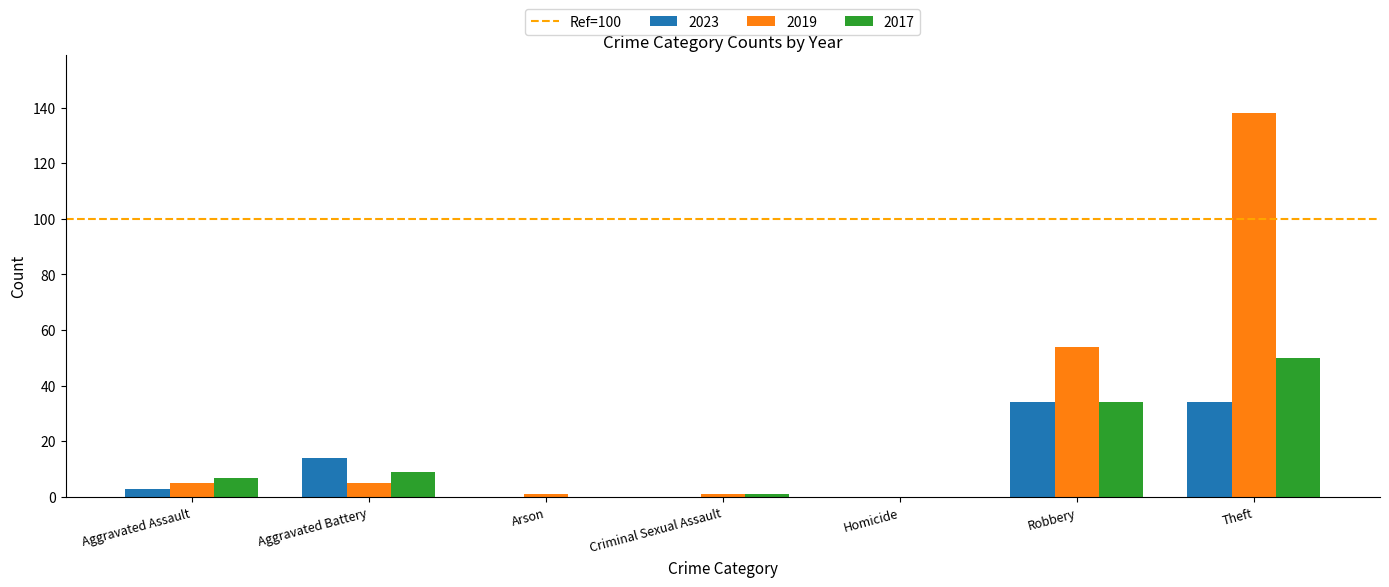

At which category is the sum across all series the highest?

Theft